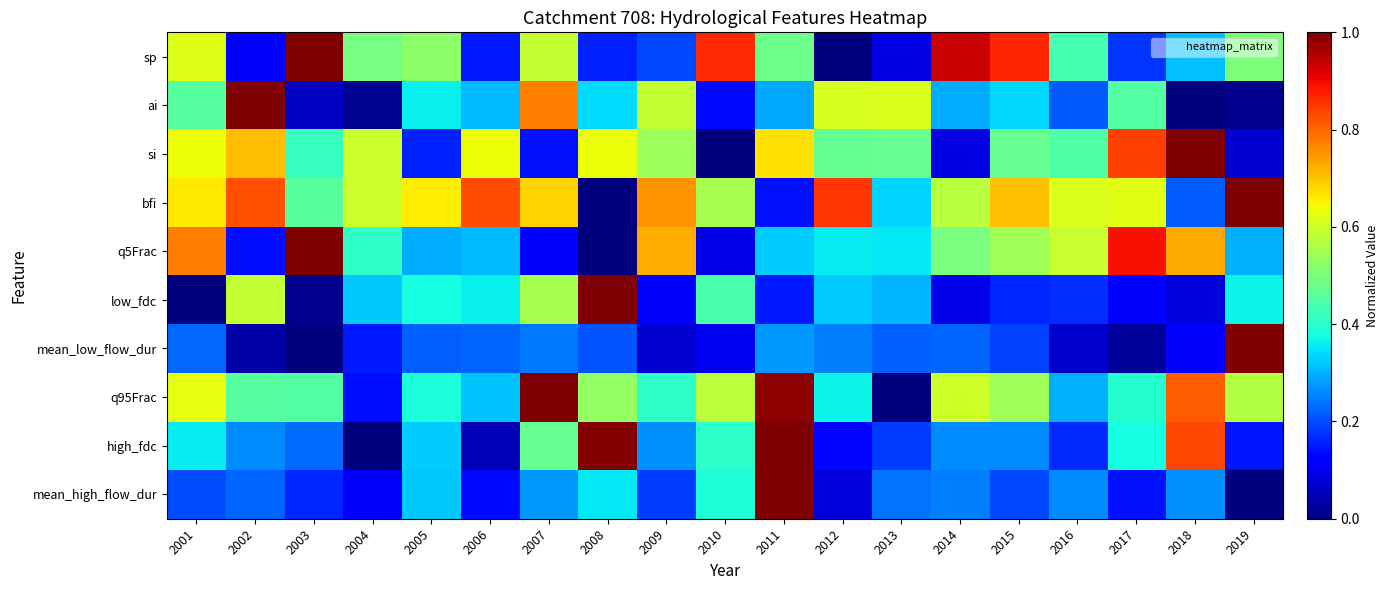

Reading left to right, list all the values displayed in this chart.

sp: 2001=0.6	2002=0.1	2003=1.0	2004=0.5	2005=0.5	2006=0.2	2007=0.6	2008=0.2	2009=0.2	2010=0.9	2011=0.5	2012=0.0	2013=0.1	2014=0.9	2015=0.9	2016=0.4	2017=0.2	2018=0.3	2019=0.5
ai: 2001=0.5	2002=1.0	2003=0.1	2004=0.0	2005=0.4	2006=0.3	2007=0.8	2008=0.3	2009=0.6	2010=0.1	2011=0.3	2012=0.6	2013=0.6	2014=0.3	2015=0.3	2016=0.2	2017=0.5	2018=0.0	2019=0.0
si: 2001=0.6	2002=0.7	2003=0.4	2004=0.6	2005=0.2	2006=0.6	2007=0.1	2008=0.6	2009=0.5	2010=0.0	2011=0.7	2012=0.5	2013=0.5	2014=0.1	2015=0.5	2016=0.4	2017=0.8	2018=1.0	2019=0.1
bfi: 2001=0.7	2002=0.8	2003=0.5	2004=0.6	2005=0.7	2006=0.8	2007=0.7	2008=0.0	2009=0.8	2010=0.6	2011=0.1	2012=0.9	2013=0.3	2014=0.6	2015=0.7	2016=0.6	2017=0.6	2018=0.2	2019=1.0
q5Frac: 2001=0.8	2002=0.1	2003=1.0	2004=0.4	2005=0.3	2006=0.3	2007=0.1	2008=0.0	2009=0.7	2010=0.1	2011=0.3	2012=0.4	2013=0.4	2014=0.5	2015=0.5	2016=0.6	2017=0.9	2018=0.7	2019=0.3
low_fdc: 2001=0.0	2002=0.6	2003=0.0	2004=0.3	2005=0.4	2006=0.4	2007=0.6	2008=1.0	2009=0.1	2010=0.4	2011=0.2	2012=0.3	2013=0.3	2014=0.1	2015=0.2	2016=0.2	2017=0.1	2018=0.1	2019=0.4
mean_low_flow_dur: 2001=0.2	2002=0.0	2003=0.0	2004=0.2	2005=0.2	2006=0.2	2007=0.2	2008=0.2	2009=0.1	2010=0.1	2011=0.3	2012=0.3	2013=0.2	2014=0.2	2015=0.2	2016=0.1	2017=0.0	2018=0.1	2019=1.0
q95Frac: 2001=0.6	2002=0.5	2003=0.5	2004=0.1	2005=0.4	2006=0.3	2007=1.0	2008=0.5	2009=0.4	2010=0.6	2011=1.0	2012=0.4	2013=0.0	2014=0.6	2015=0.5	2016=0.3	2017=0.4	2018=0.8	2019=0.6
high_fdc: 2001=0.4	2002=0.3	2003=0.2	2004=0.0	2005=0.3	2006=0.0	2007=0.5	2008=1.0	2009=0.3	2010=0.4	2011=1.0	2012=0.1	2013=0.2	2014=0.3	2015=0.3	2016=0.2	2017=0.4	2018=0.8	2019=0.1
mean_high_flow_dur: 2001=0.2	2002=0.2	2003=0.2	2004=0.1	2005=0.3	2006=0.1	2007=0.3	2008=0.4	2009=0.2	2010=0.4	2011=1.0	2012=0.1	2013=0.2	2014=0.3	2015=0.2	2016=0.3	2017=0.1	2018=0.3	2019=0.0